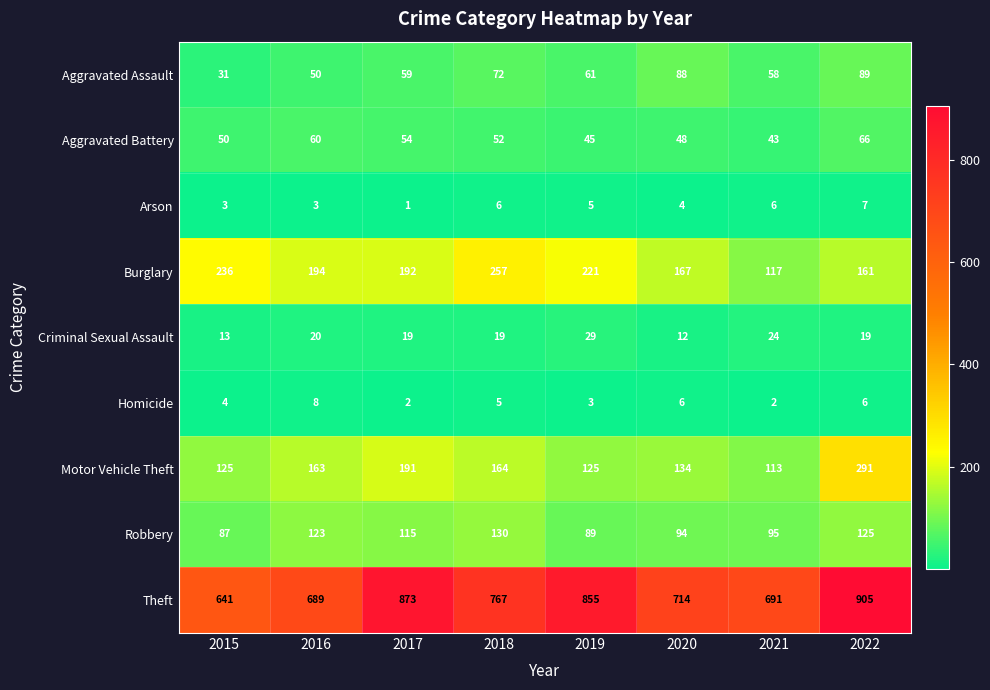

The Aggravated Battery series shows 66 at 2022. True or false?

True